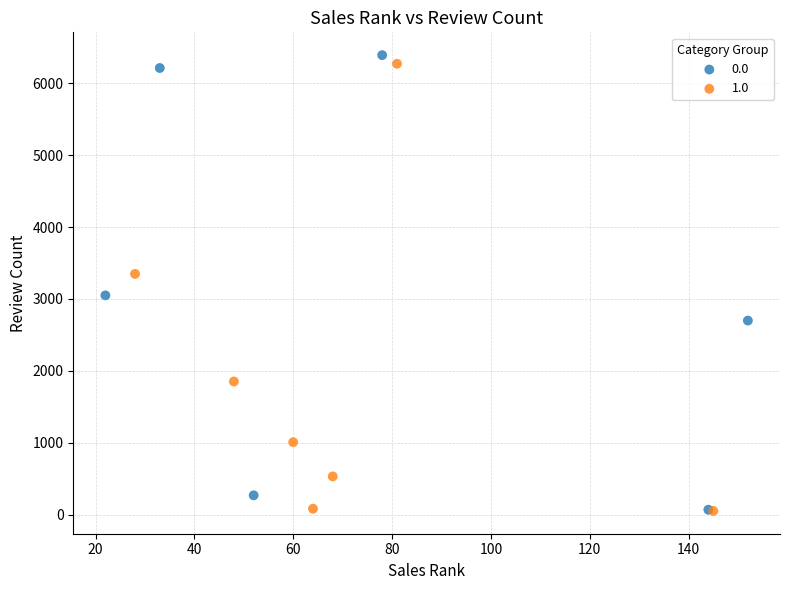

What are all the series names shown in the legend?

0.0, 1.0